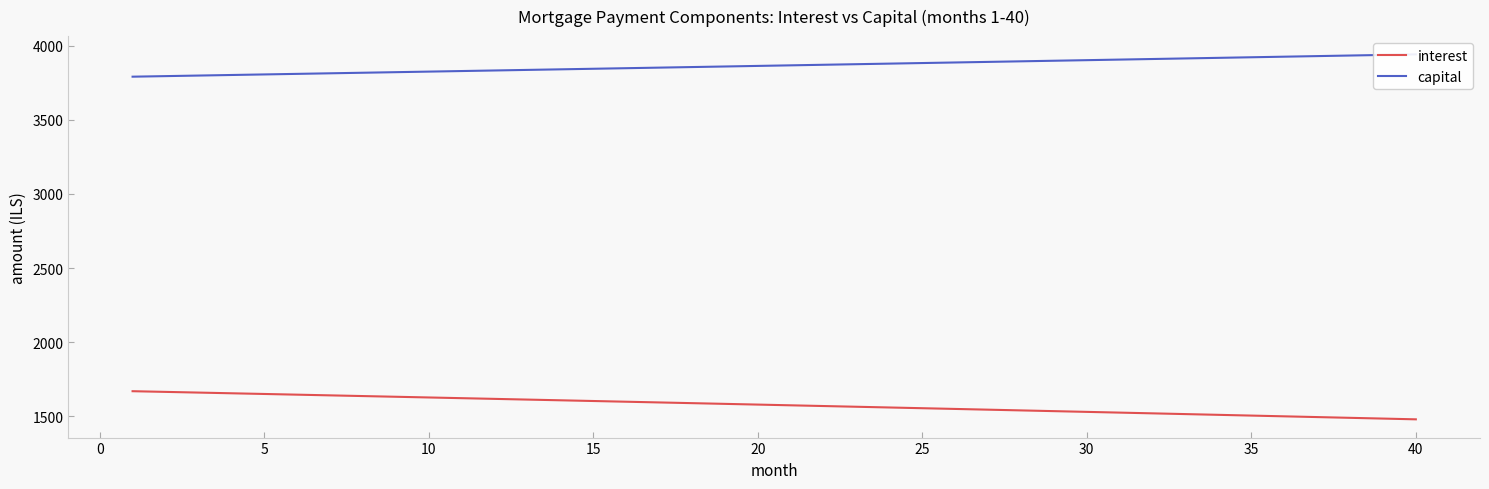

The value of interest at 35 is 705.2. True or false?

False